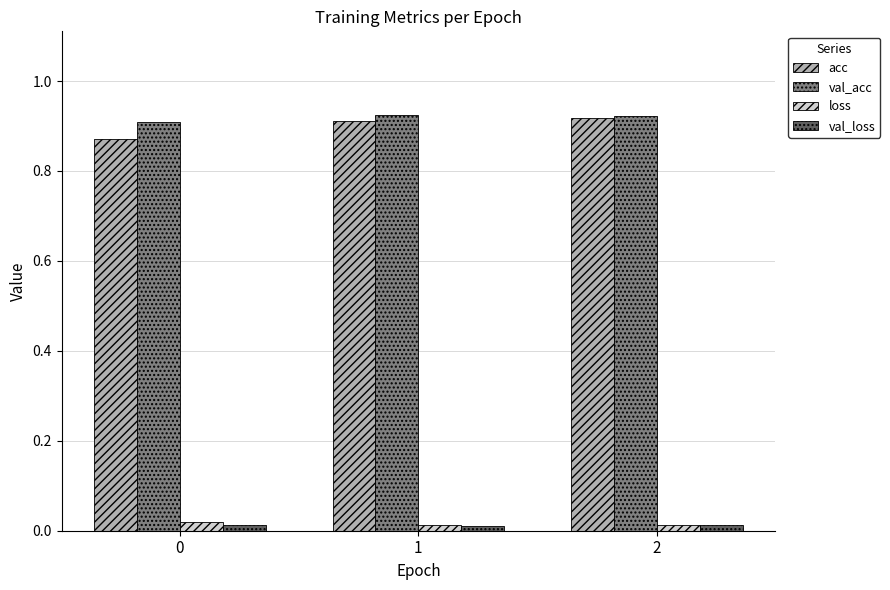

True or false: val_acc has a value of 0.9 at 0.

True